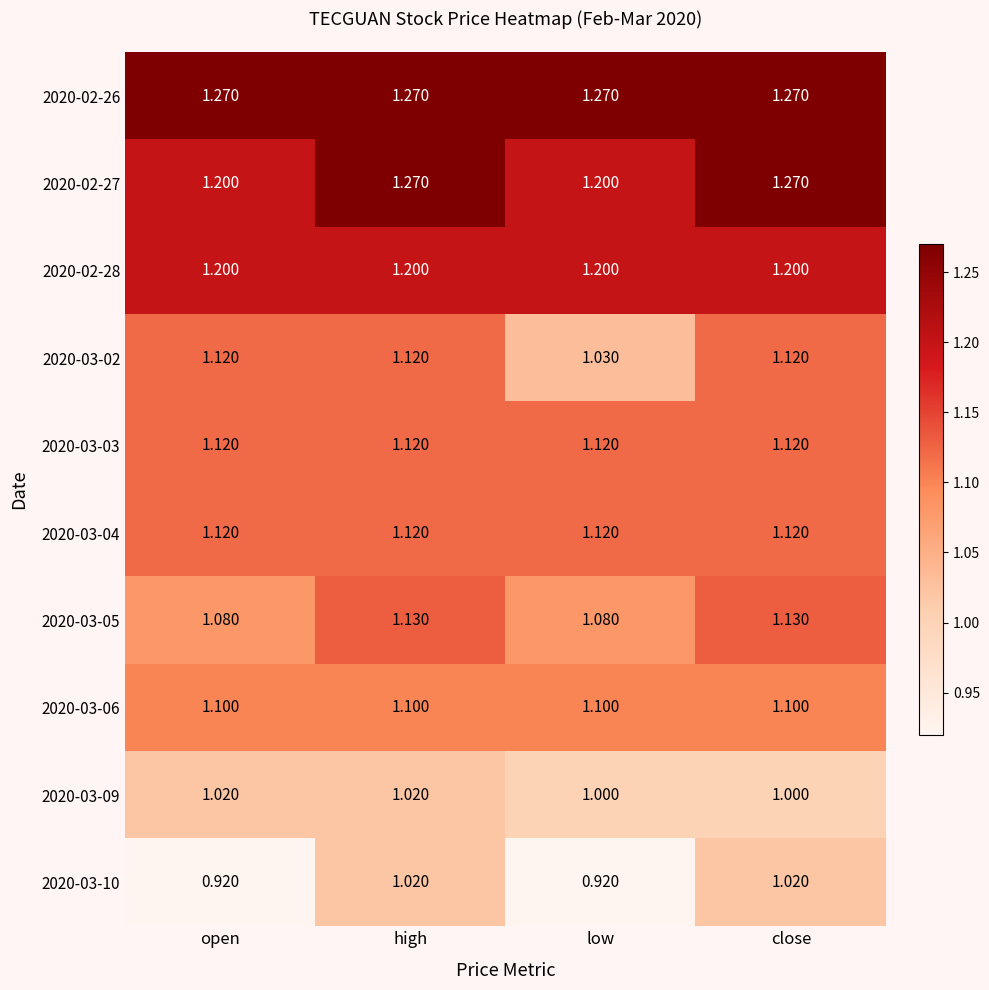

Is the value of 2020-03-06 at close greater than the value of 2020-02-27 at low?

No